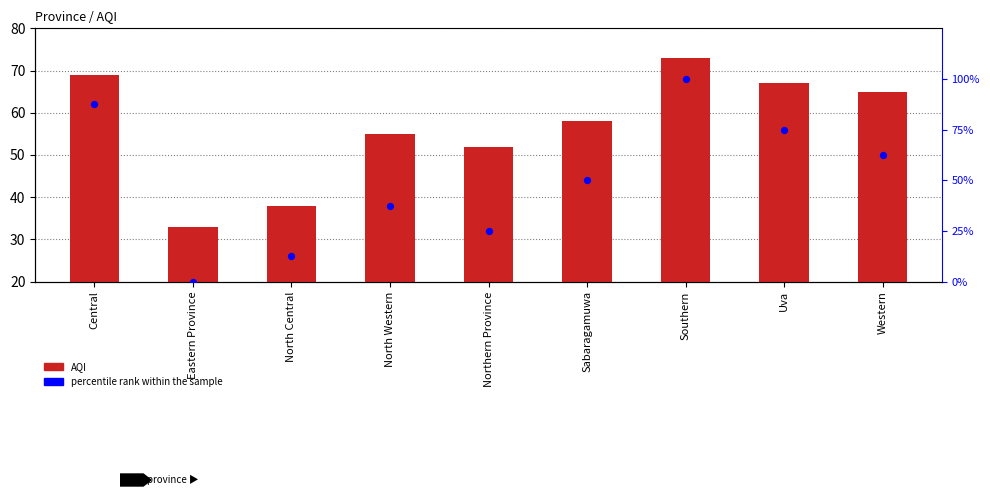

At which category is the sum across all series the highest?

Southern